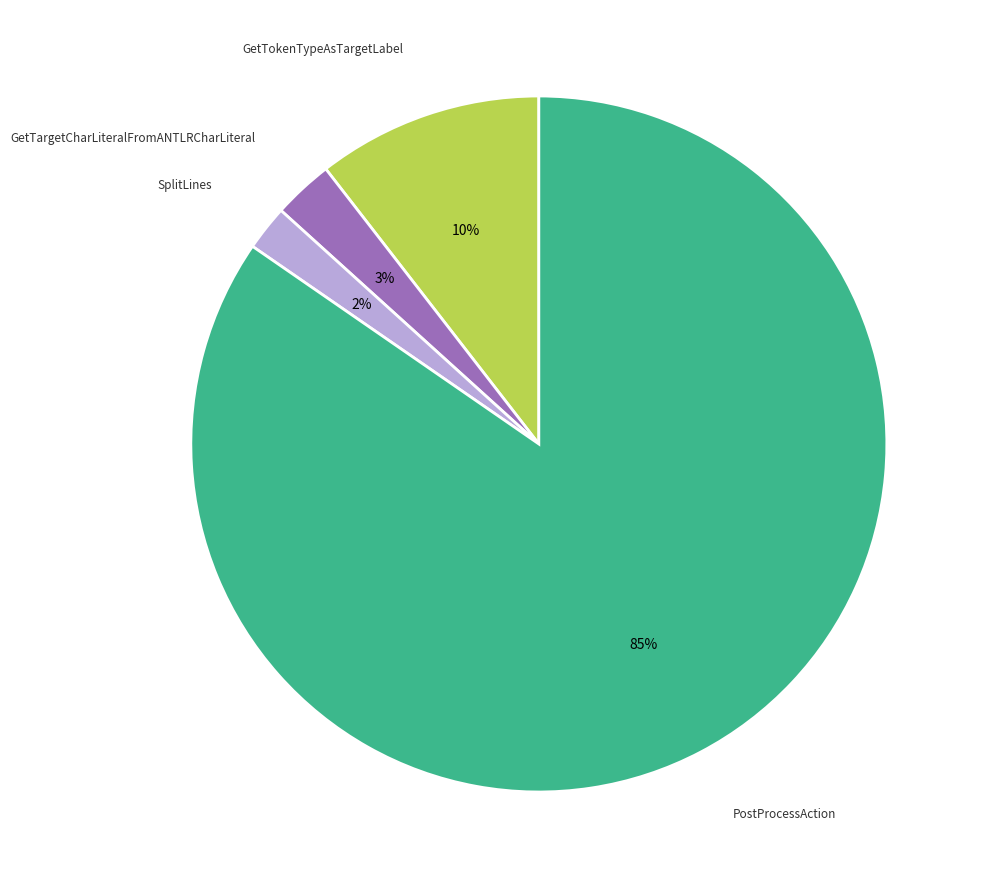

To the nearest percent, what is the difference between the largest and smallest slice percentages?

83%